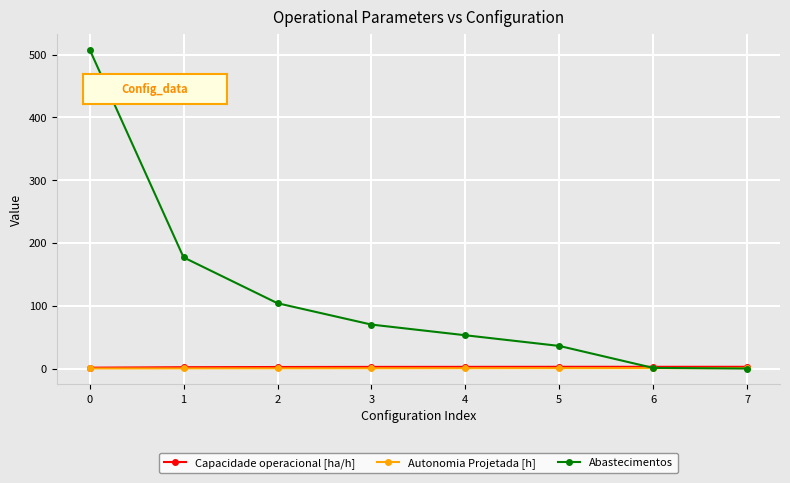

What is the spread (max minus min) of values at 6?

2.2